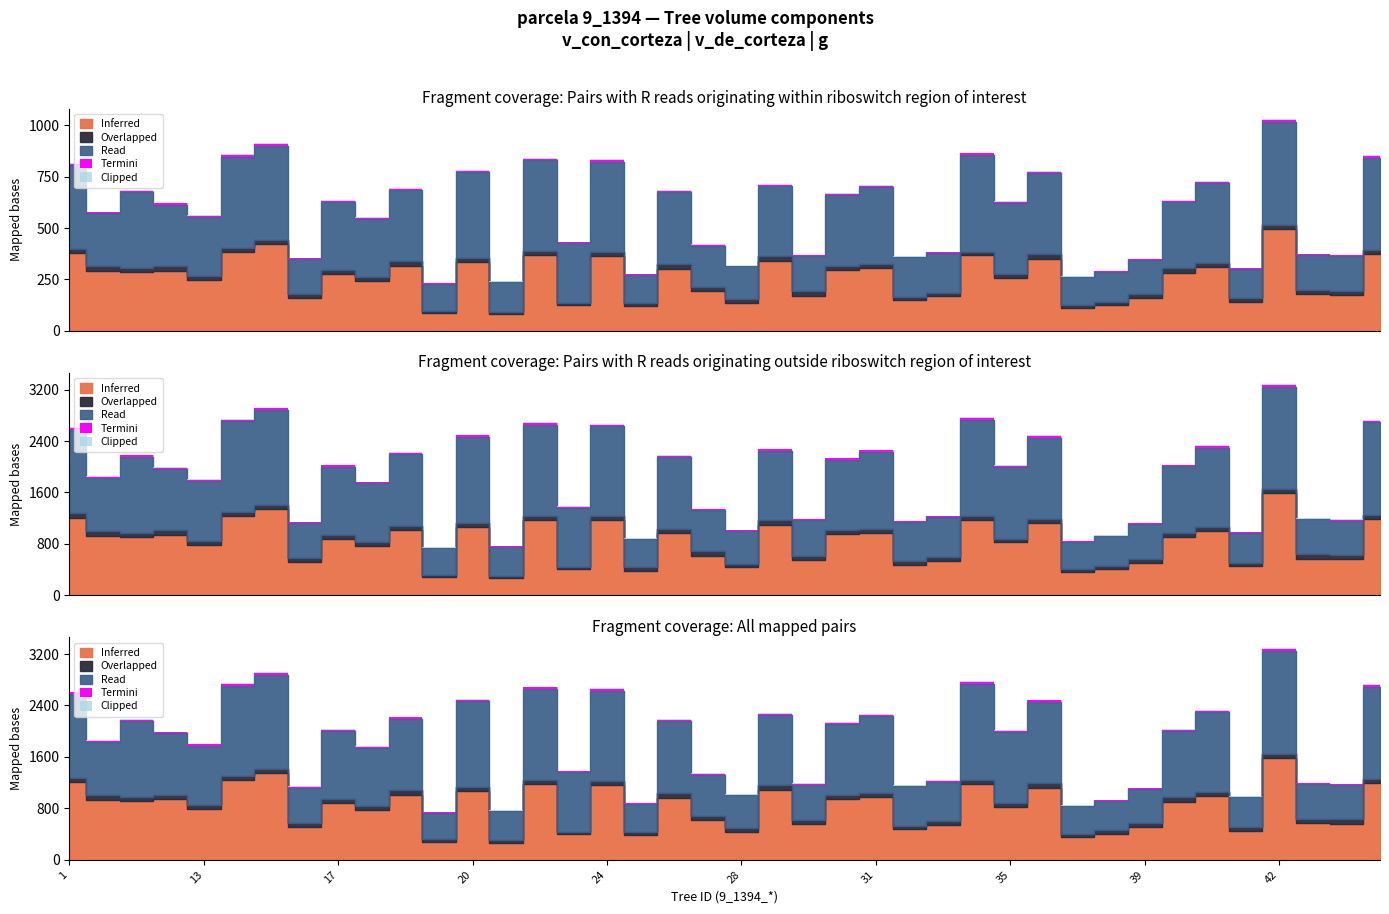

What is the approximate value of Overlapped at 9_1394_13?

33.5